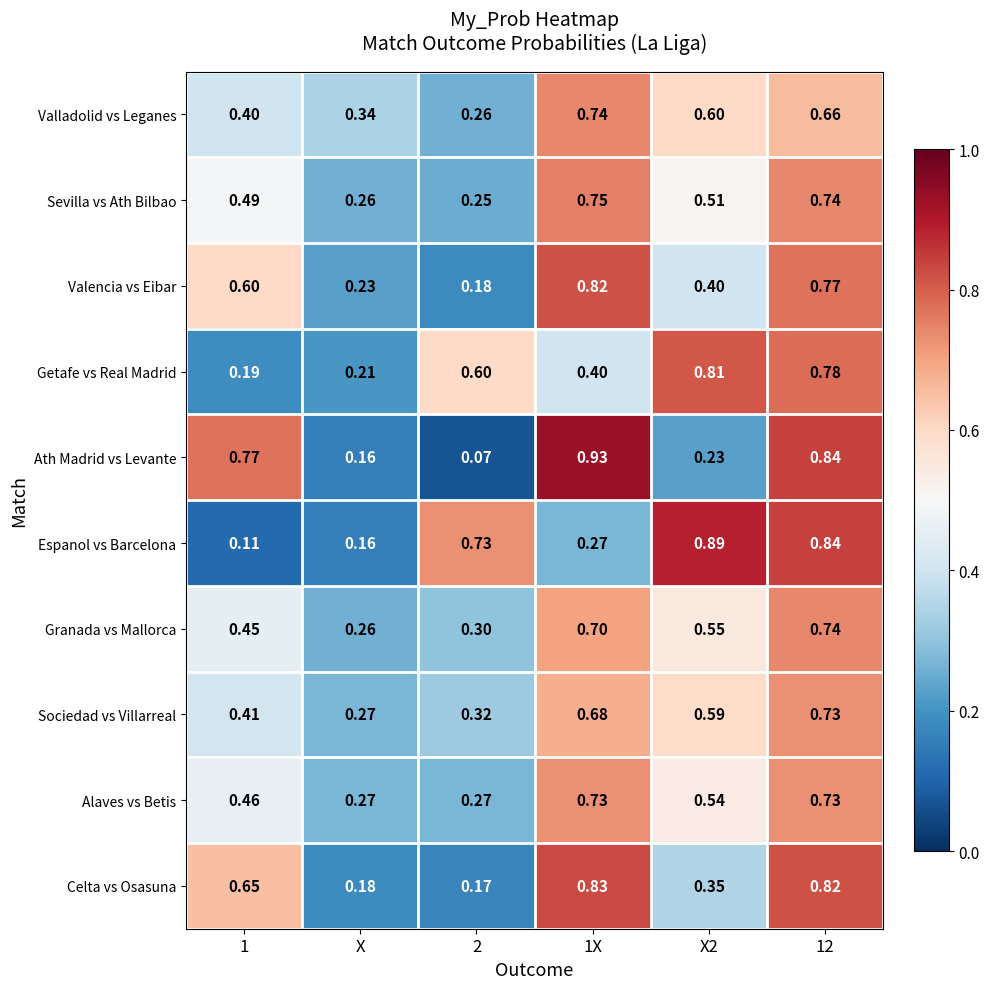

Which series changed the most between 2 and 1X?

Ath Madrid vs Levante